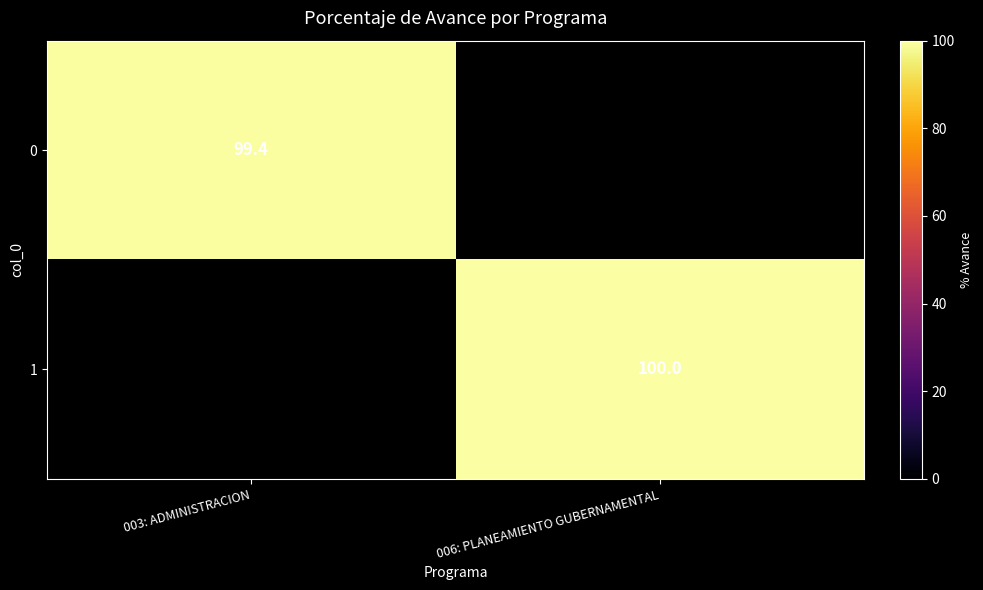

True or false: 1 has a value of 166.8 at 006: PLANEAMIENTO GUBERNAMENTAL.

False